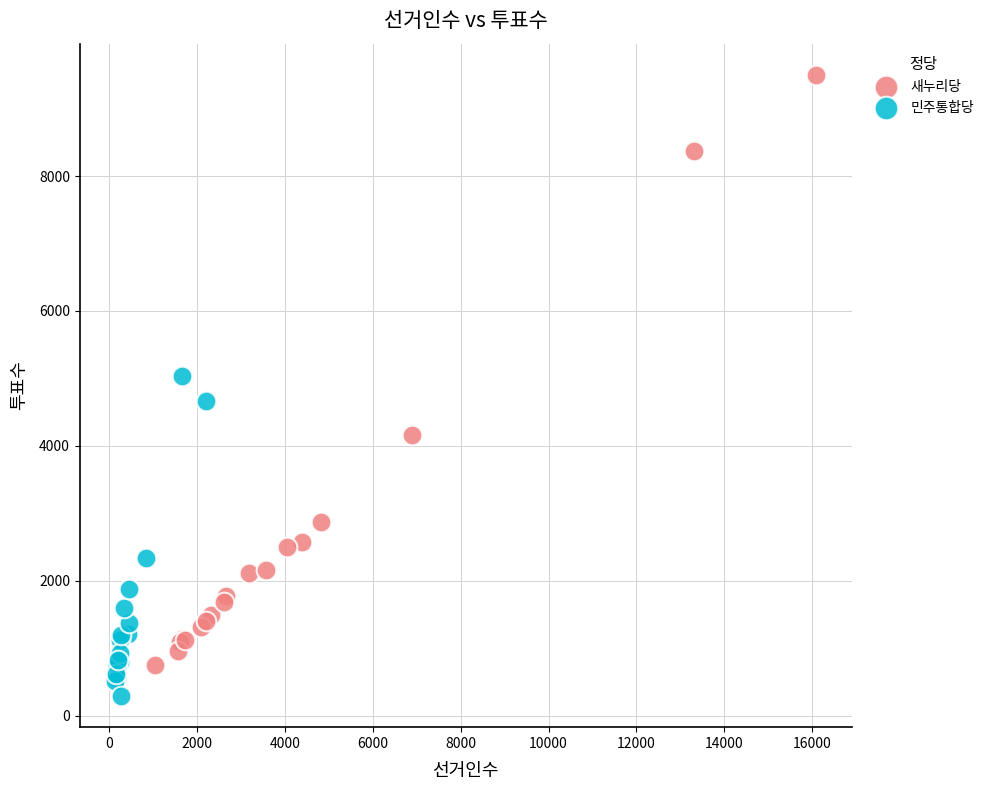

Which series contains the lowest Y value?

민주통합당